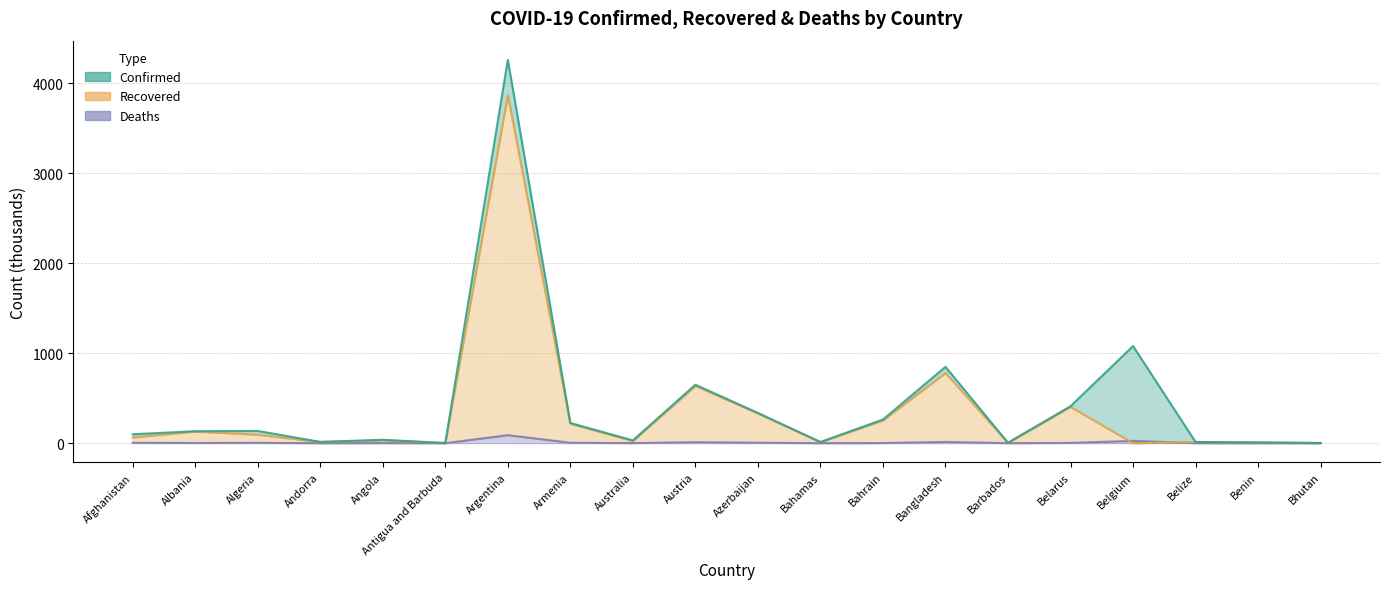

What is the highest value of the Confirmed series?

4258.4